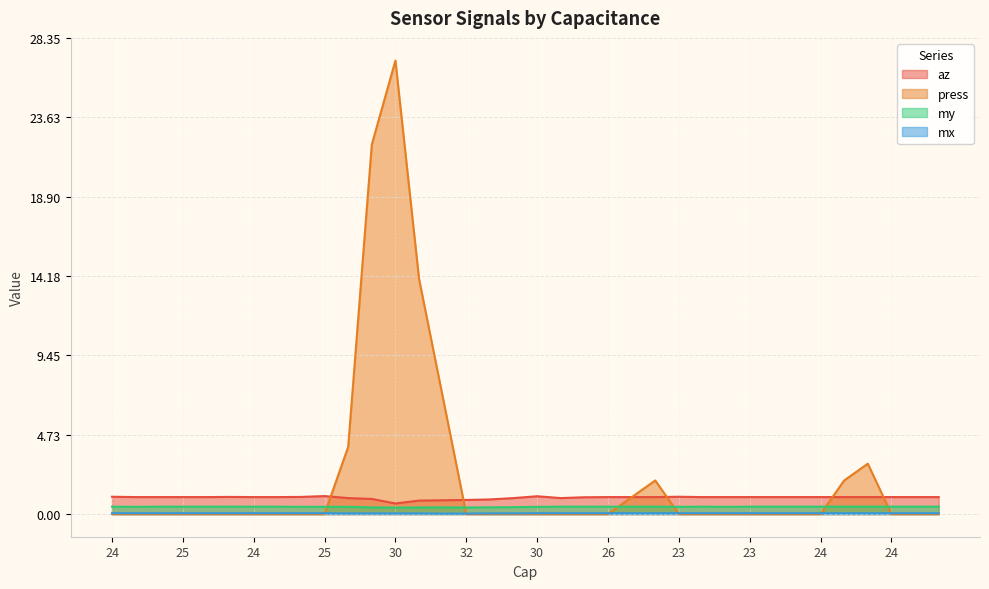

True or false: my has a value of 0.4 at 22.

True